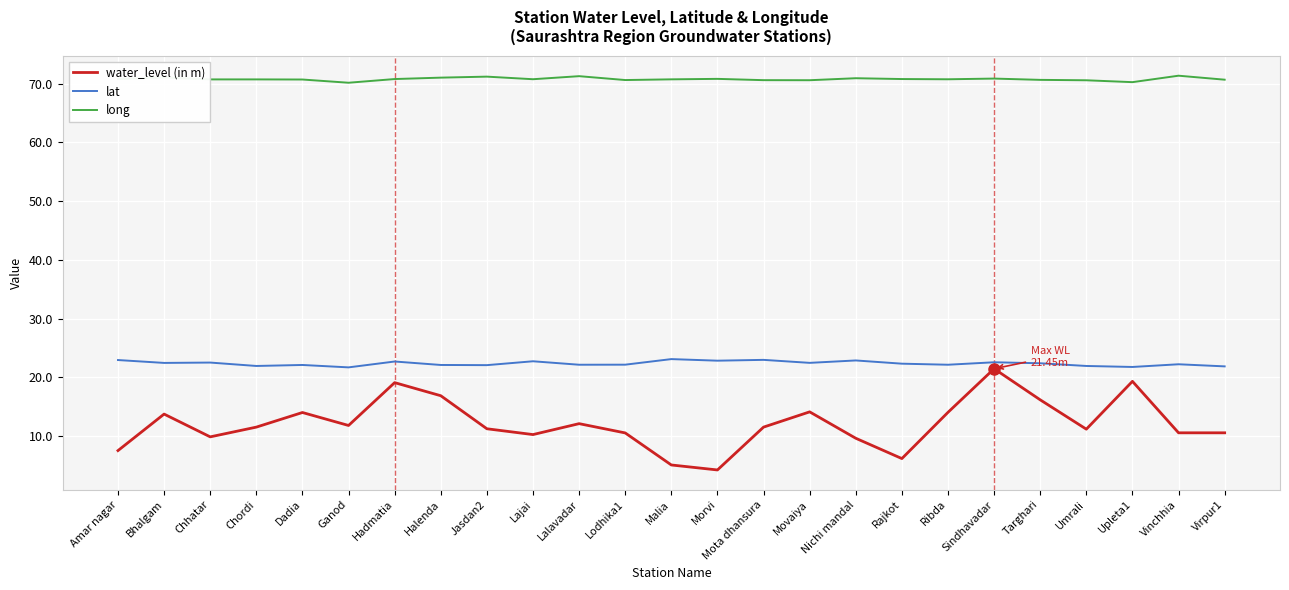

At which category is the sum across all series the highest?

Sindhavadar